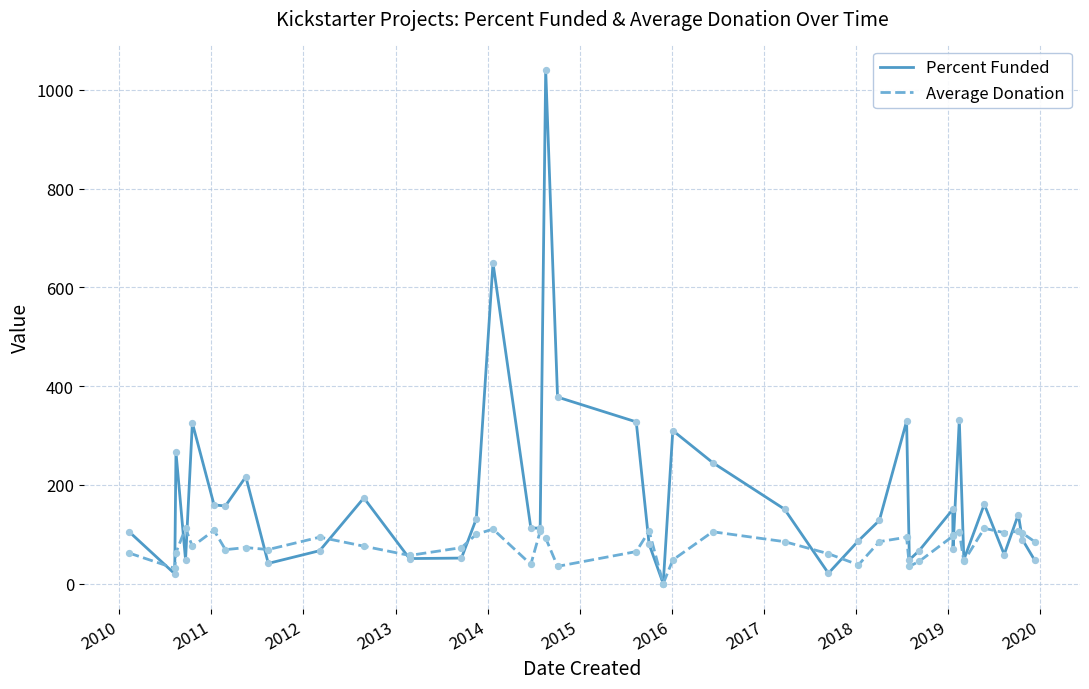

Which series has the widest spread of values?

Percent Funded